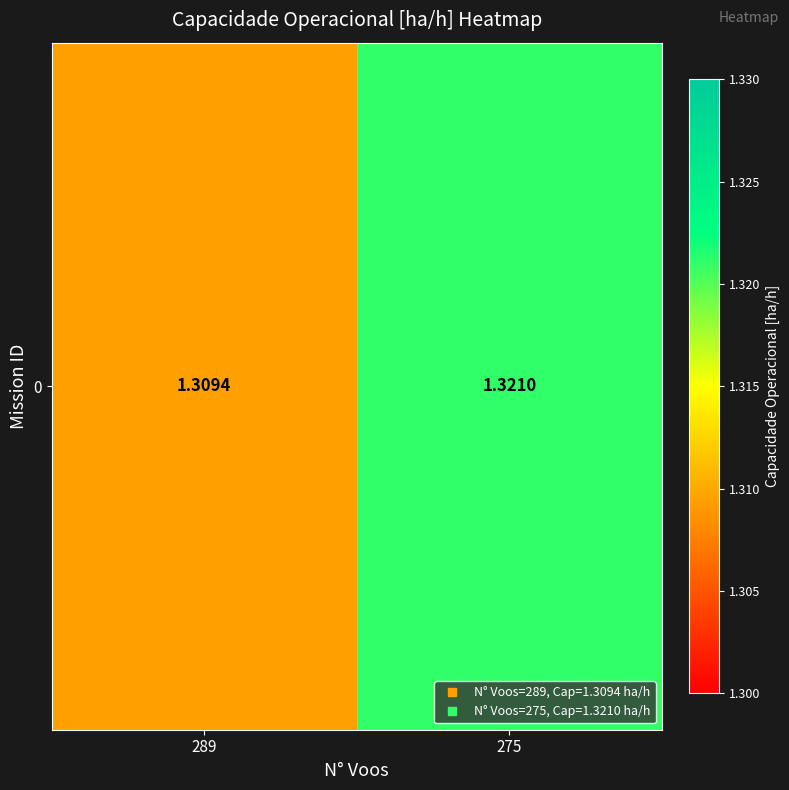

Which category has the lowest value across all series?

289